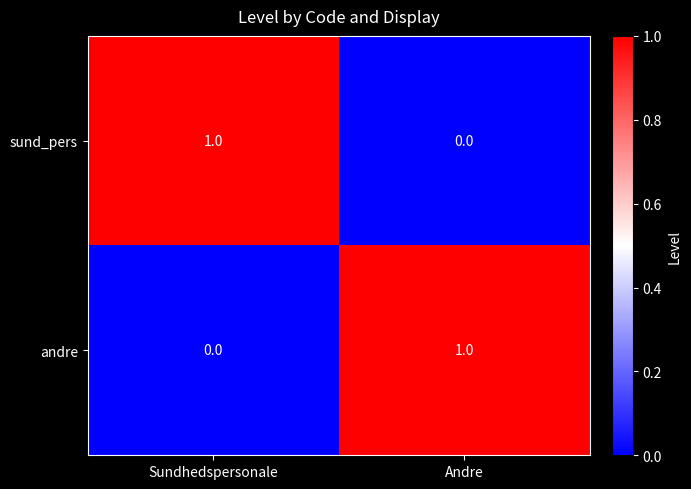

Count the number of data series in this chart.

2